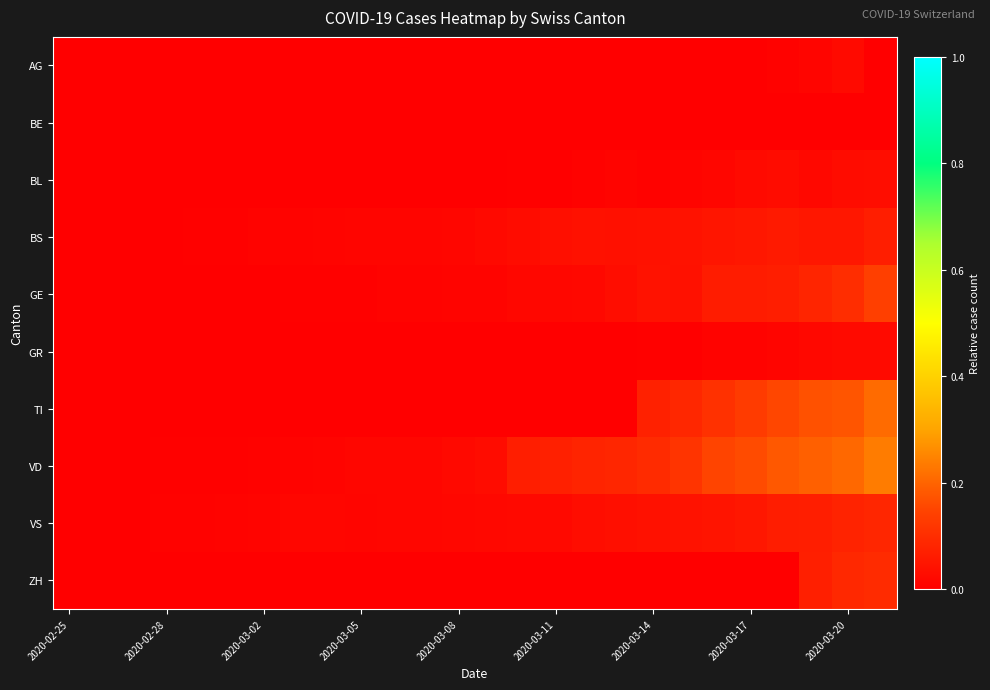

Which series has the largest total across all categories?

VD